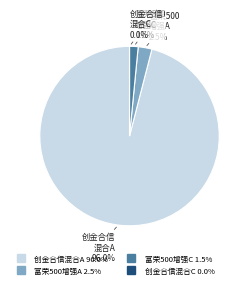

What percentage do 富荣中证500指数增强A and 富荣中证500指数增强C together represent?

4.0%